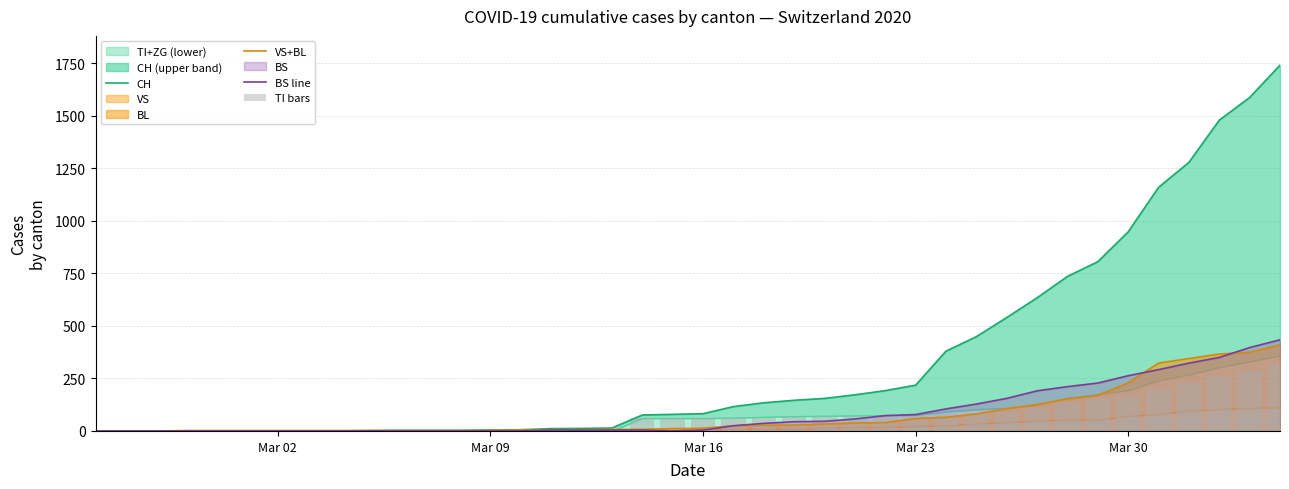

What is the sum of all VS+BL values?

3073